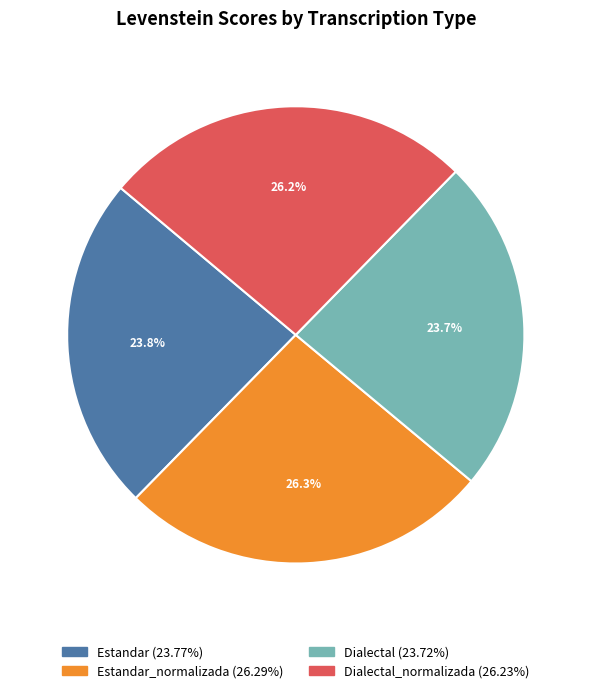

Is there a majority slice in this chart?

No